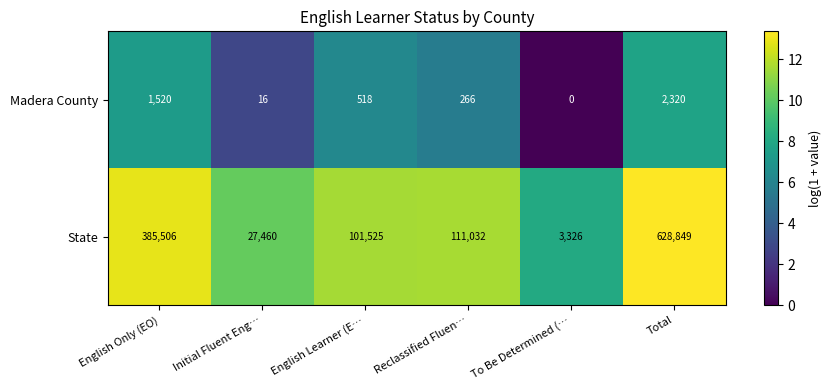

What is the total value across all series at Reclassified Fluen…?

111298